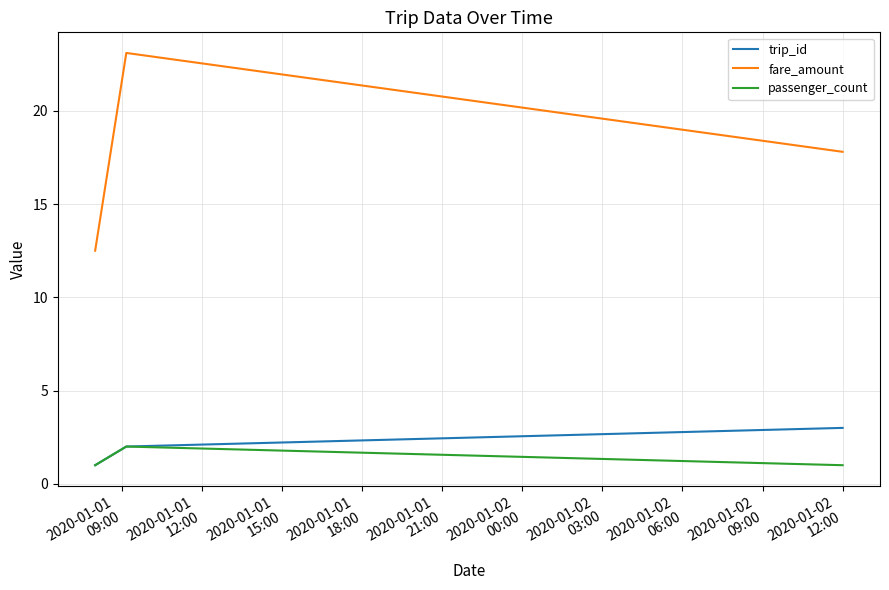

What is the minimum value for passenger_count?

1.0